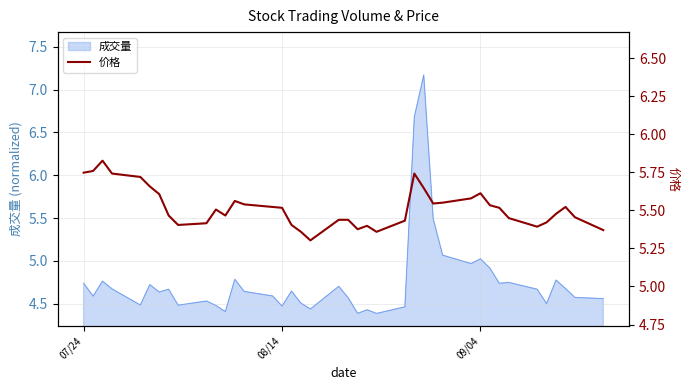

What is the label of the 1st point from the left?

07/24